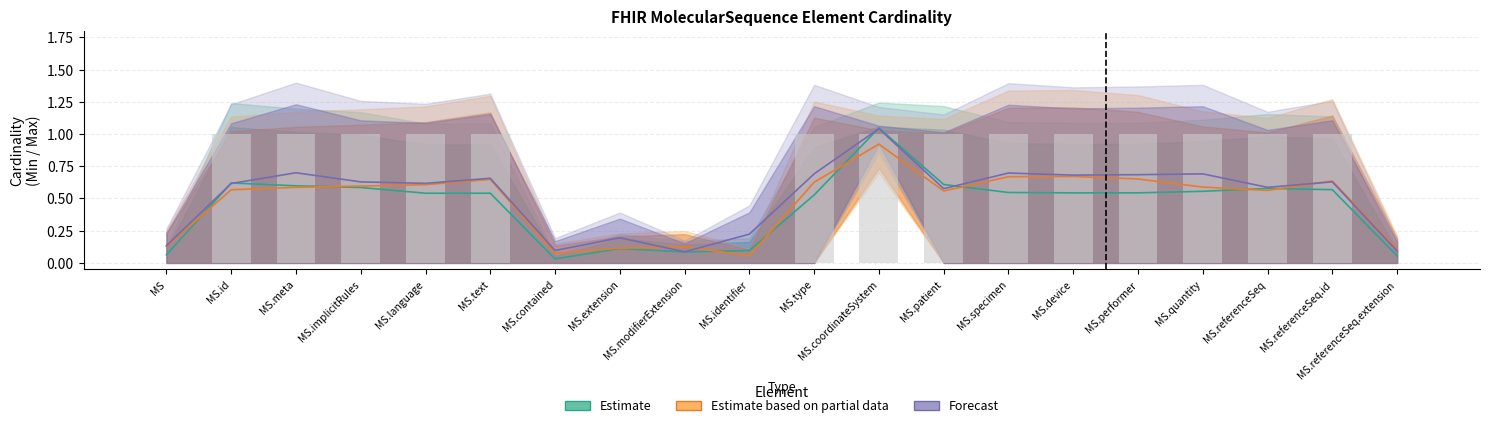

Reading left to right, what are all the values shown in this chart?

Estimate: 0.1	0.6	0.6	0.6	0.5	0.5	0.0	0.1	0.1	0.1	0.5	1.0	0.6	0.5	0.5	0.5	0.6	0.6	0.6	0.1
Estimate based on partial data: 0.1	0.6	0.6	0.6	0.6	0.6	0.1	0.1	0.1	0.1	0.6	0.9	0.6	0.7	0.7	0.7	0.6	0.6	0.6	0.1
Forecast: 0.1	0.6	0.7	0.6	0.6	0.7	0.1	0.2	0.1	0.2	0.7	1.0	0.6	0.7	0.7	0.7	0.7	0.6	0.6	0.1